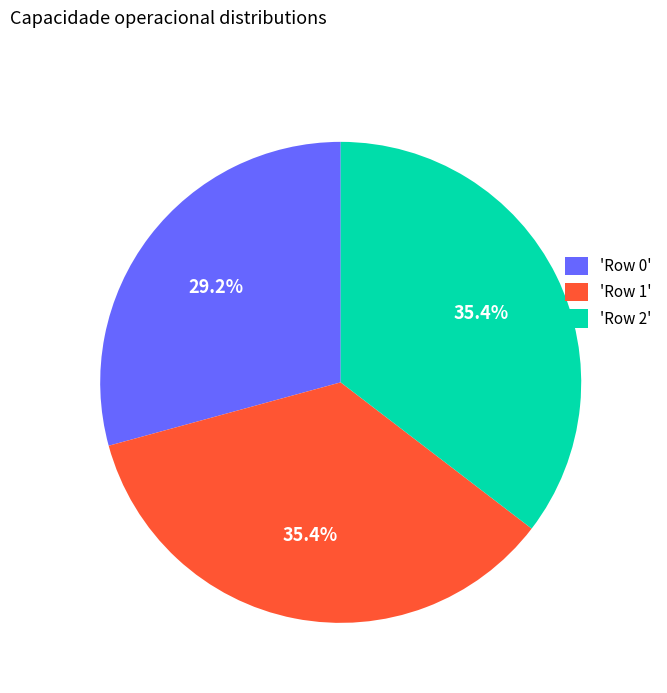

Which category has the smallest portion of the pie?

'Row 0'